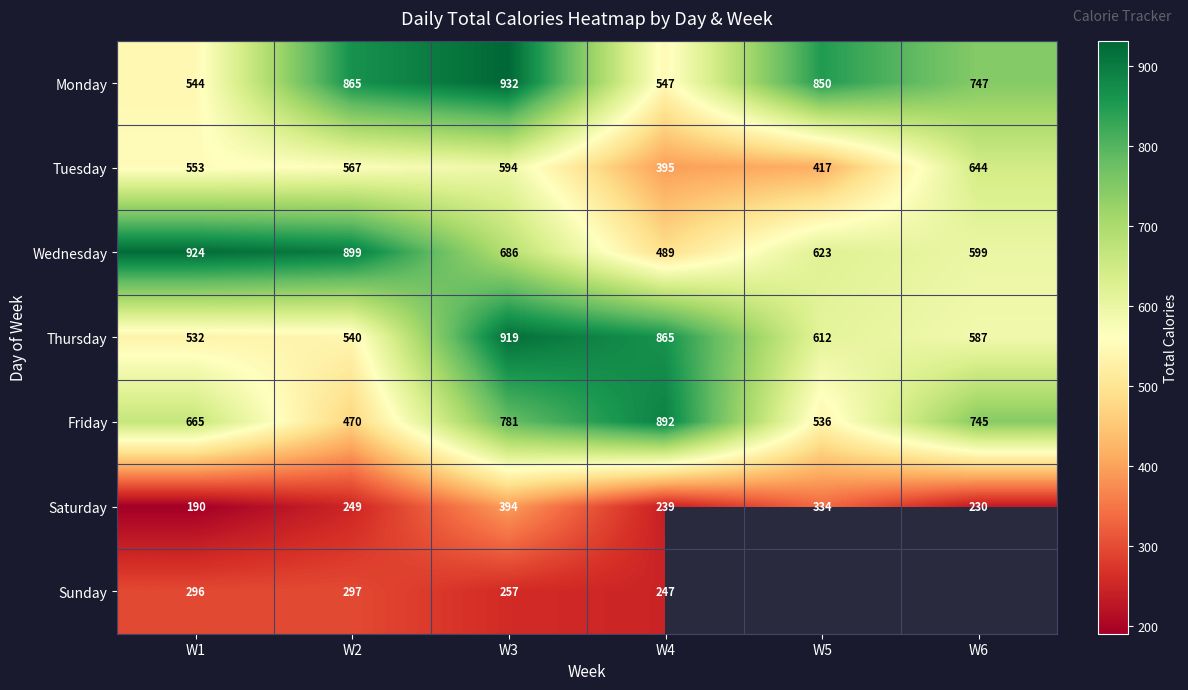

At which category does the chart reach its minimum across all series?

W1